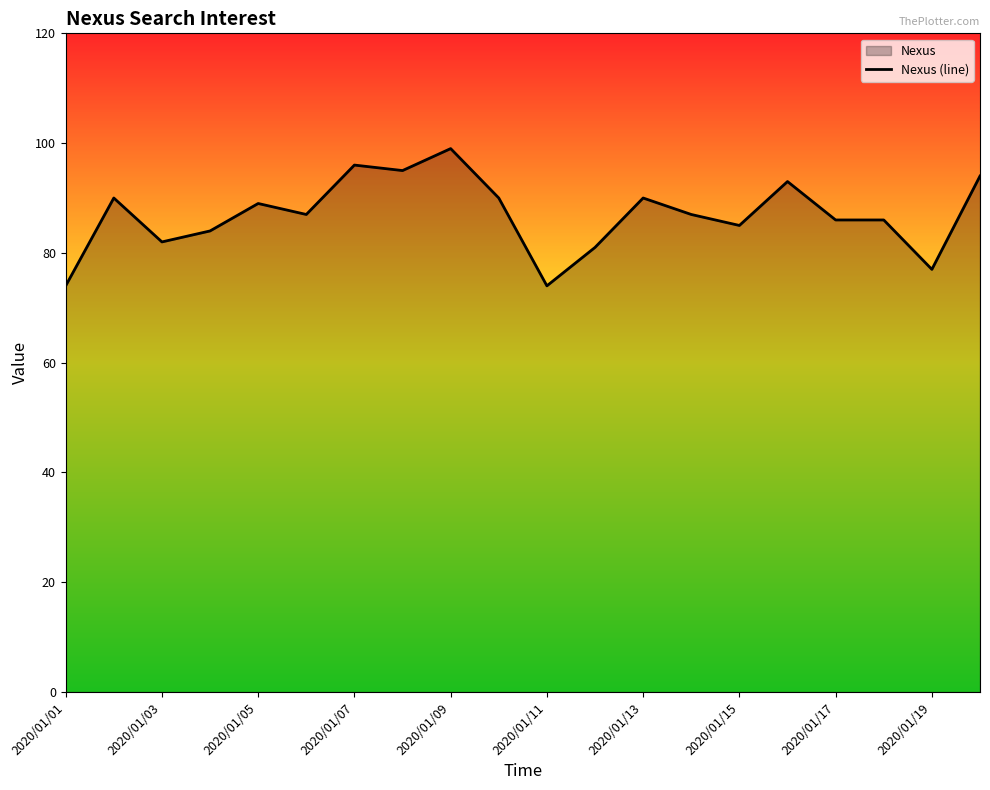

What is the difference between the maximum and minimum values?

25